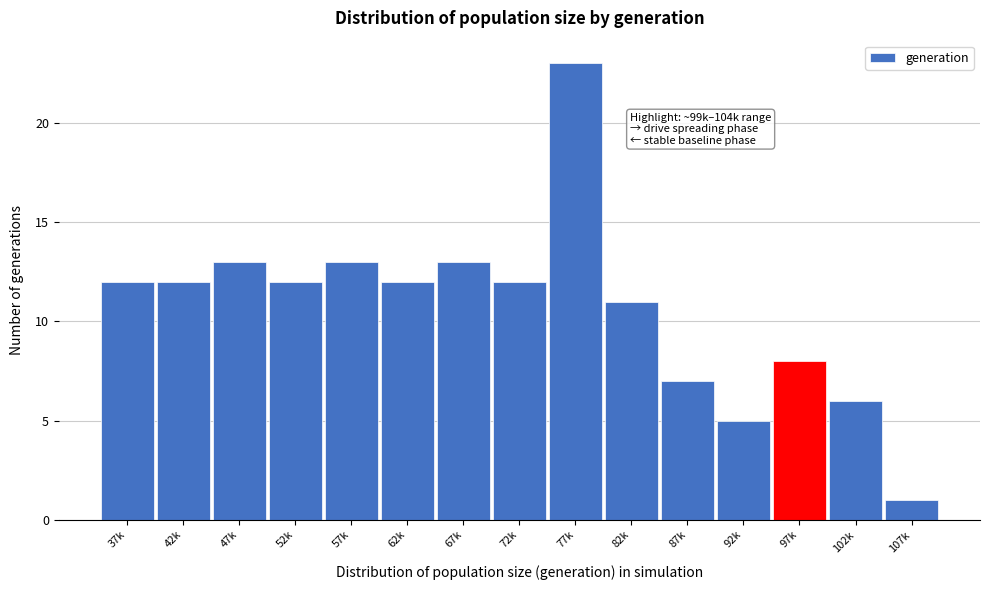

Reading left to right, list all the values displayed in this chart.

12	12	13	12	13	12	13	12	23	11	7	5	8	6	1